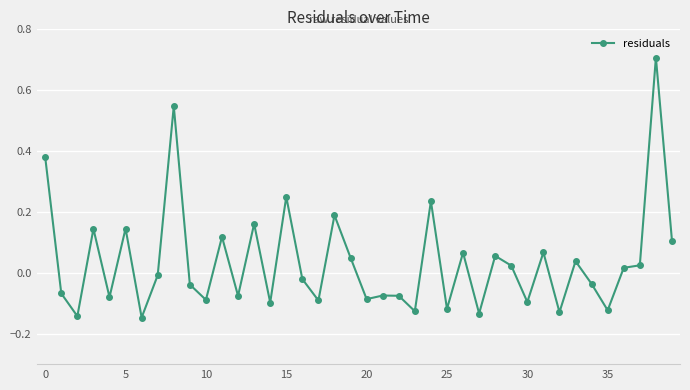

Count the number of categories in the chart.

40